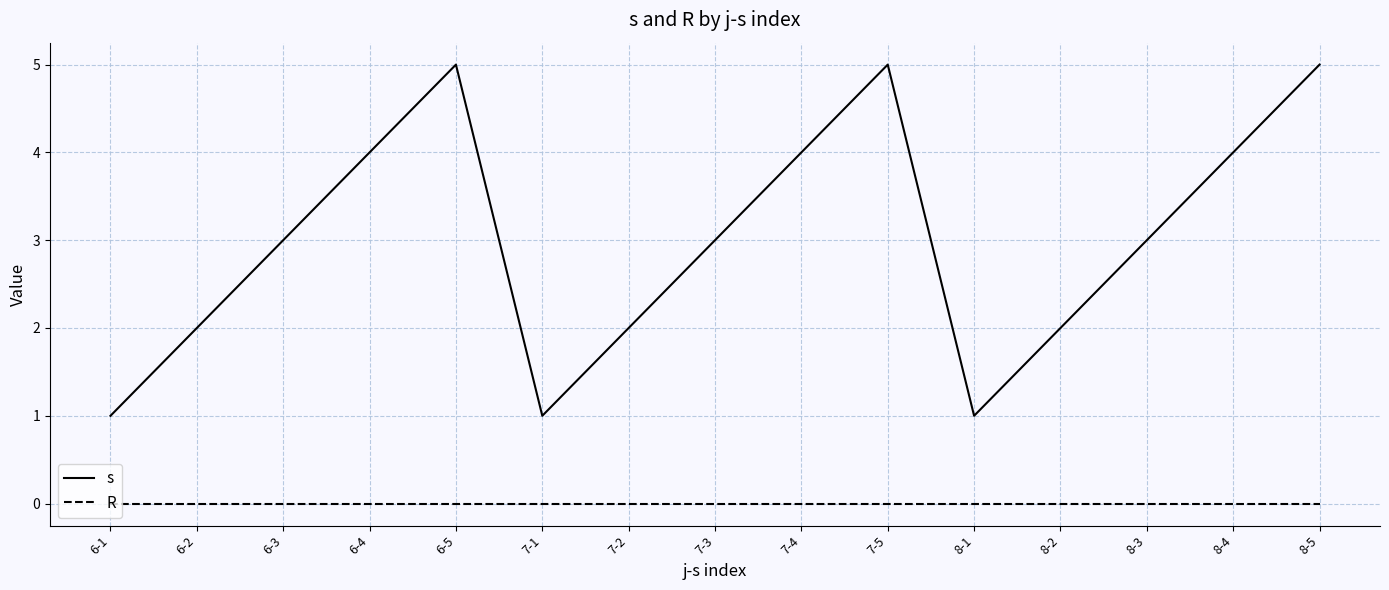

What is the maximum value for s?

5